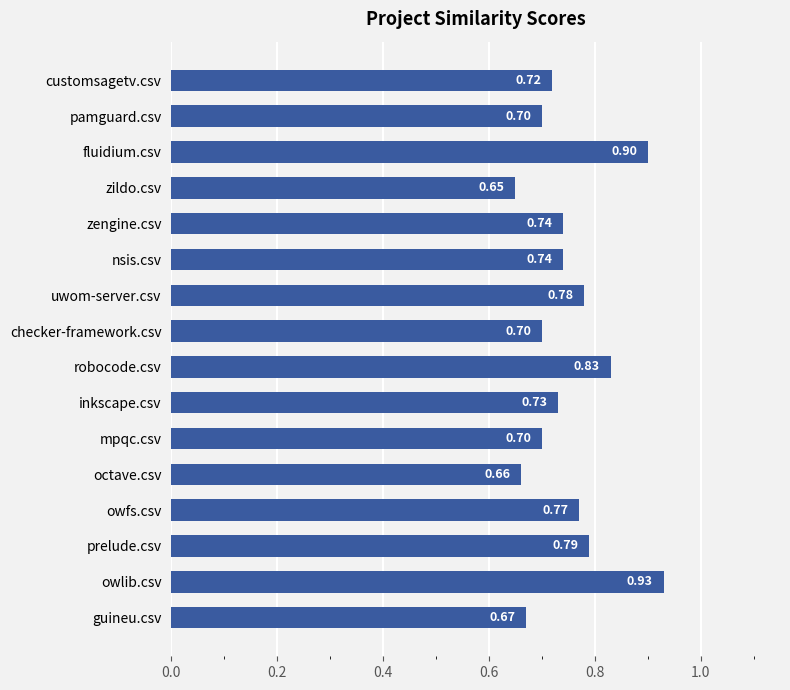

Which label corresponds to the largest value in the chart?

owlib.csv